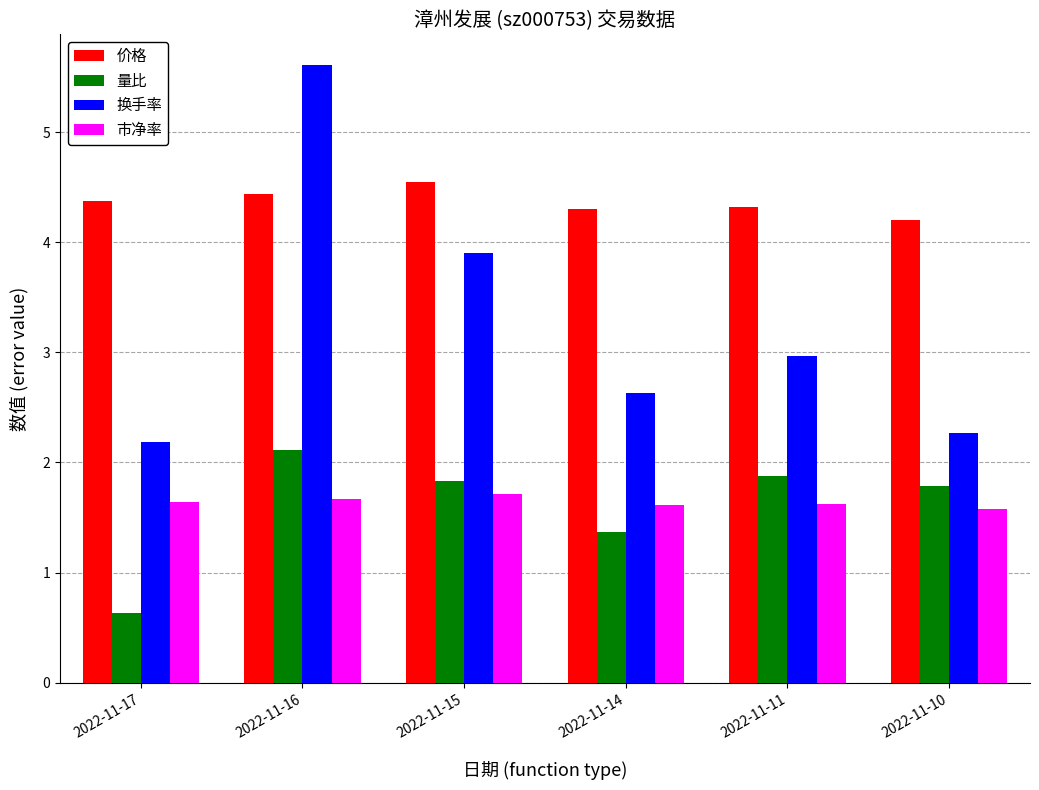

What is the value of the 市净率 bar at the 4th from the left?

1.6